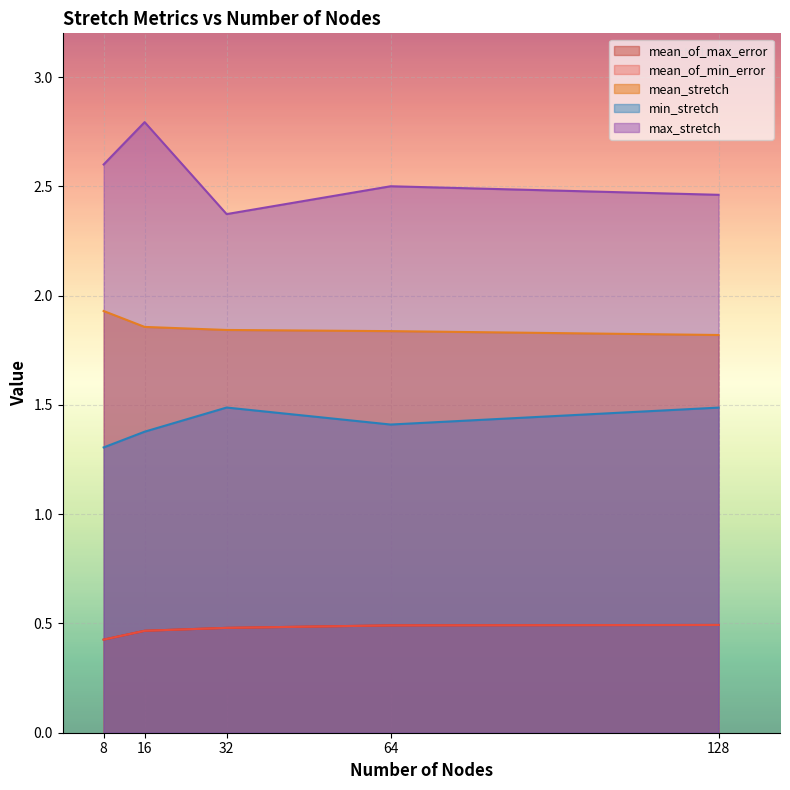

What is the minimum value for max_stretch?

2.4